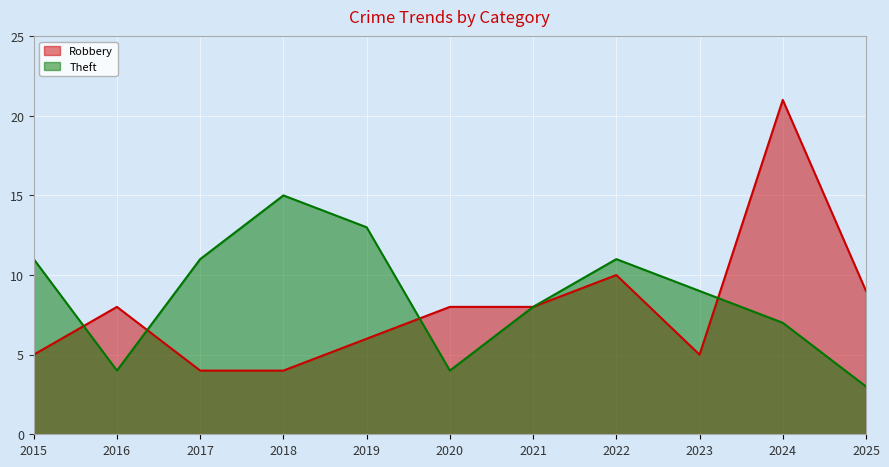

Which category has the highest value across all series?

2024